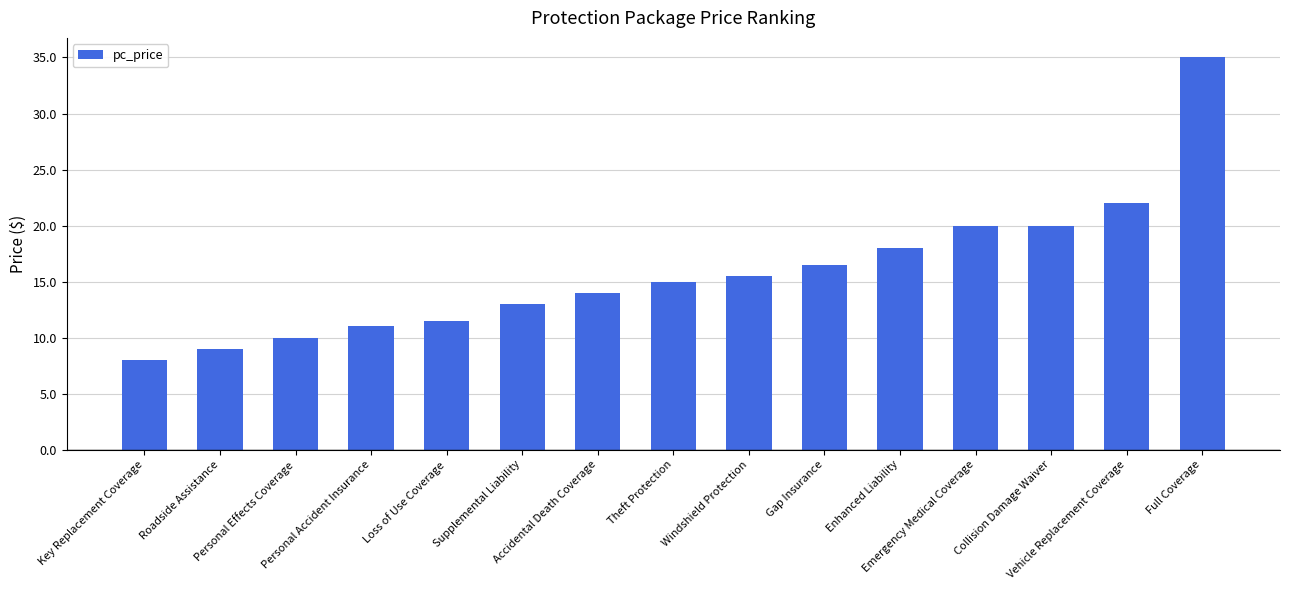

What is the change in value from Roadside Assistance to Supplemental Liability?

+4.0